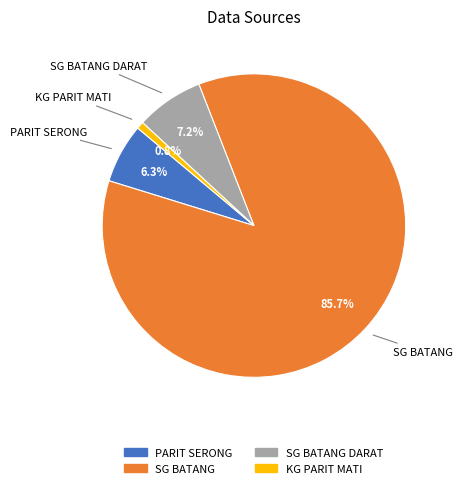

The PARIT SERONG slice represents 6% of the pie. True or false?

True